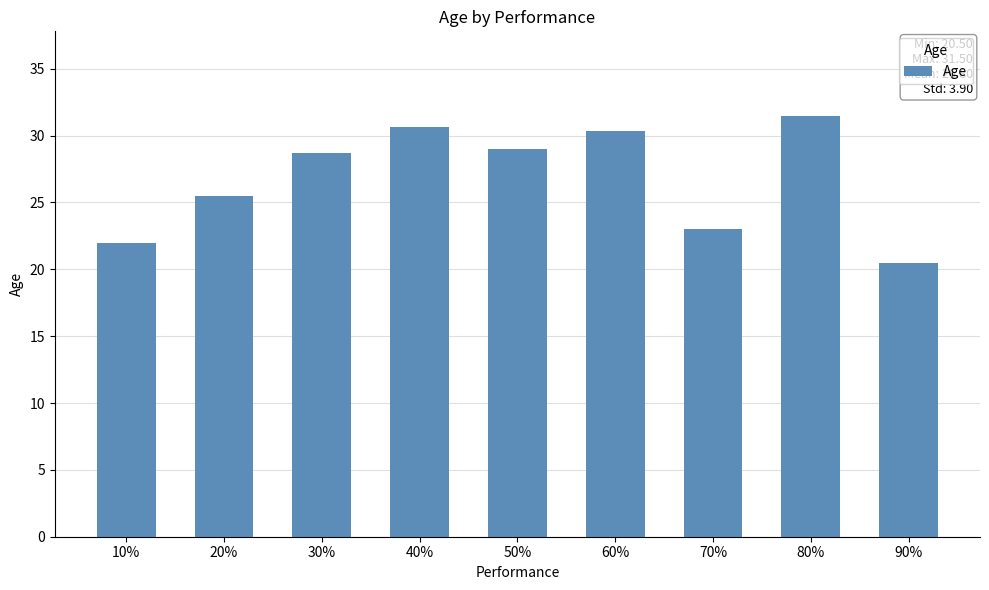

Reading left to right, extract all data points from this chart.

22.0	25.5	28.7	30.7	29.0	30.3	23.0	31.5	20.5